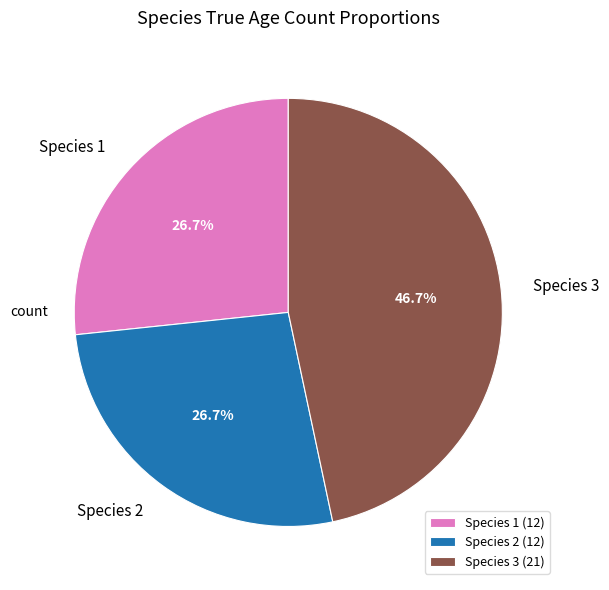

Count the number of slices in the pie.

3